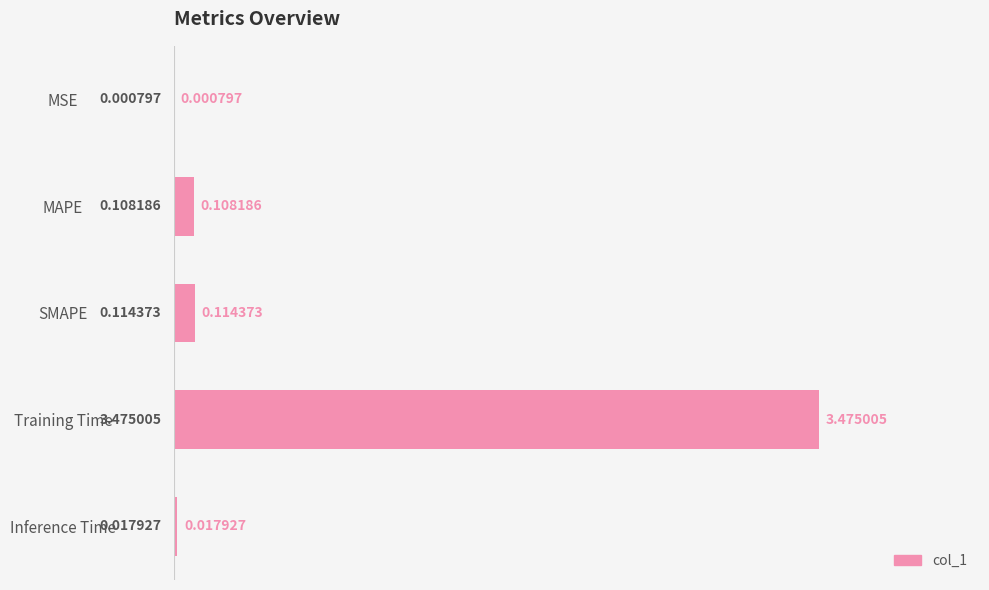

Between Inference Time and Training Time, which is larger?

Training Time